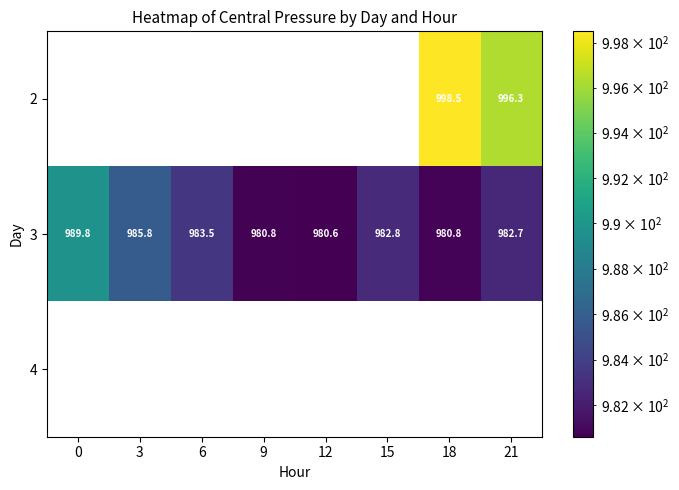

Between 12 and 18, which is larger?

18